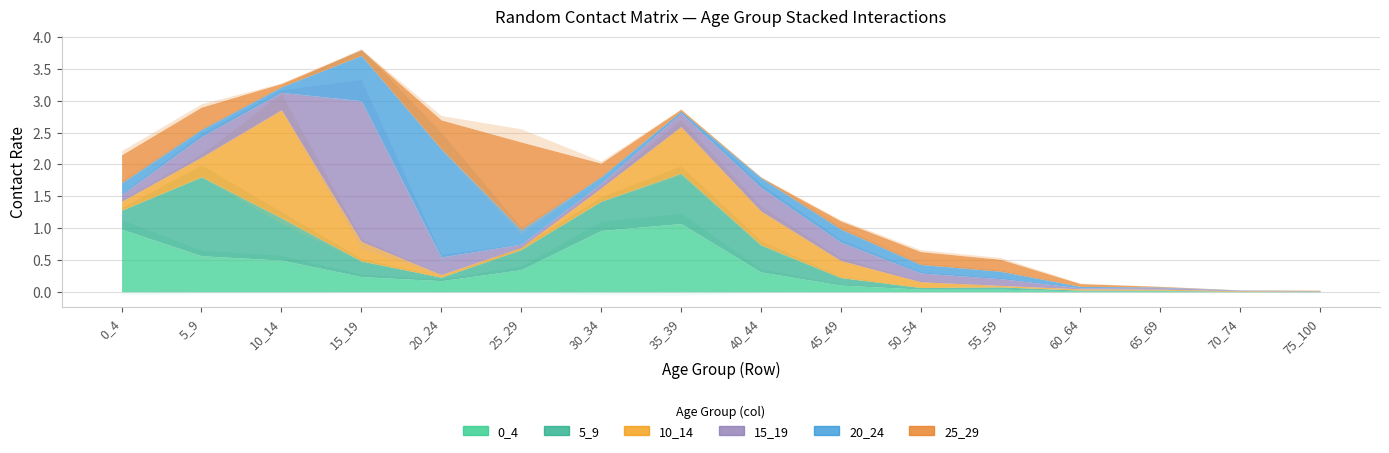

How many times do 15_19 and 25_29 cross each other?

6